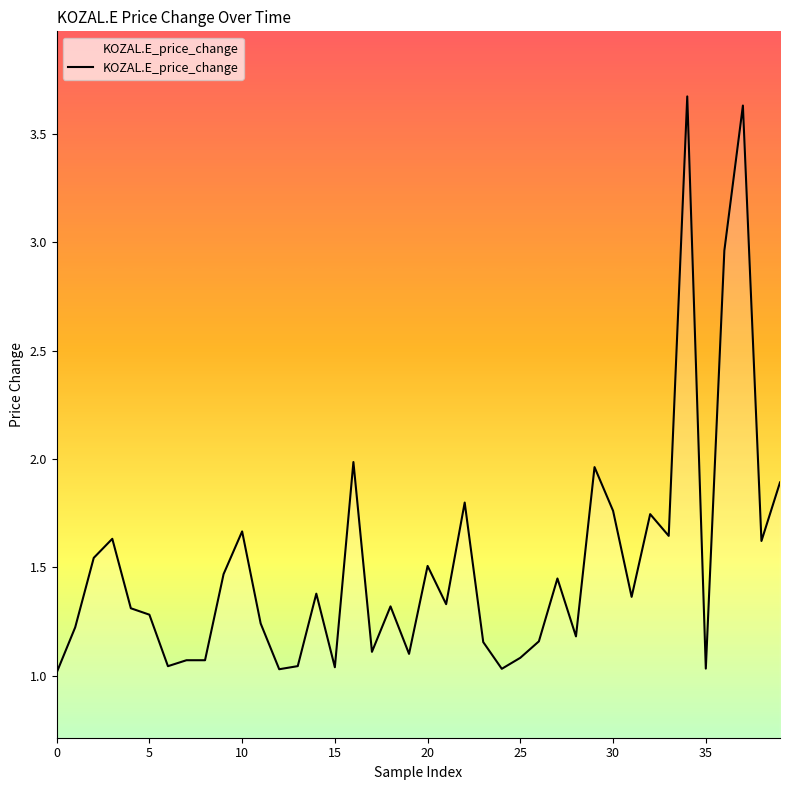

What is the greatest value displayed?

3.7